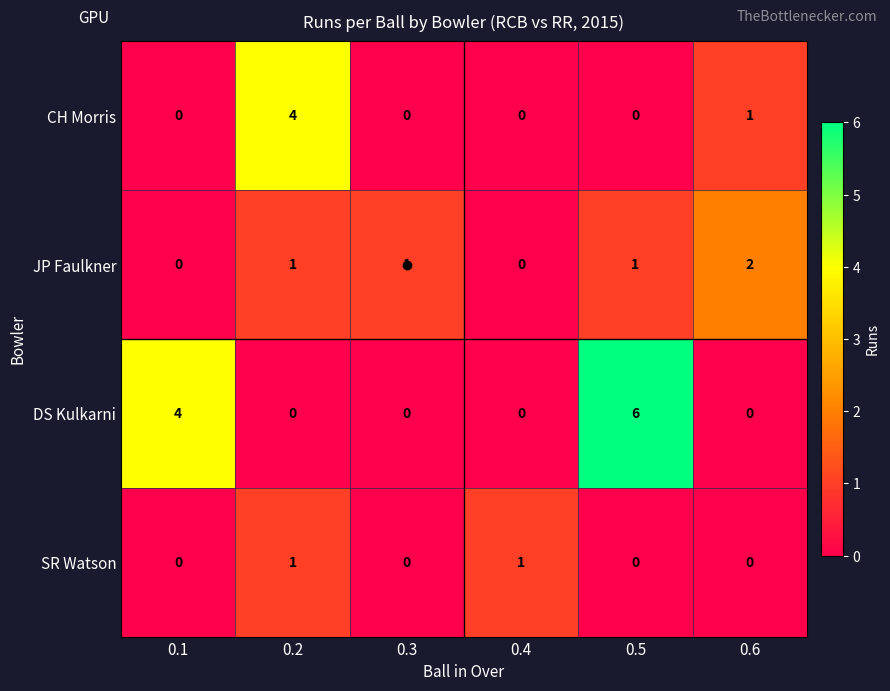

Which series has the largest total across all categories?

DS Kulkarni